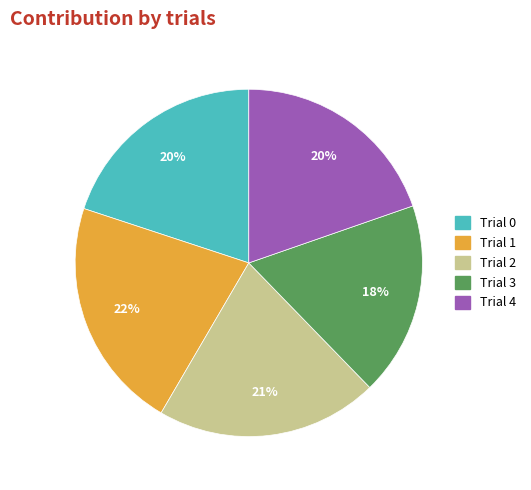

Is Trial 3 the majority of the pie?

No